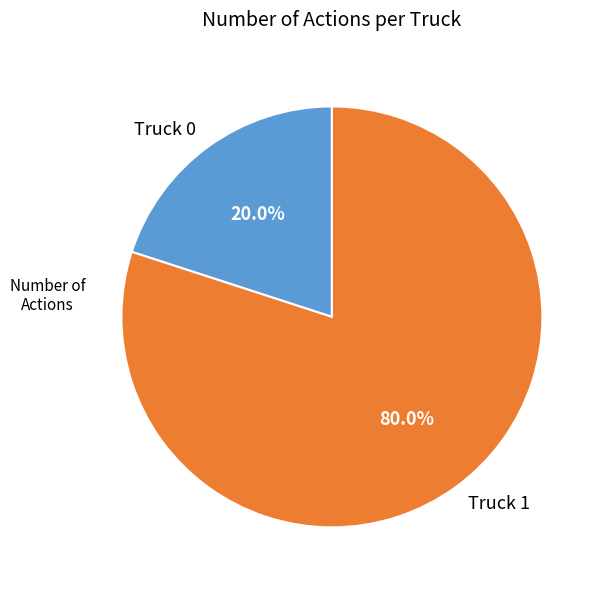

How many slices are in this pie chart?

2